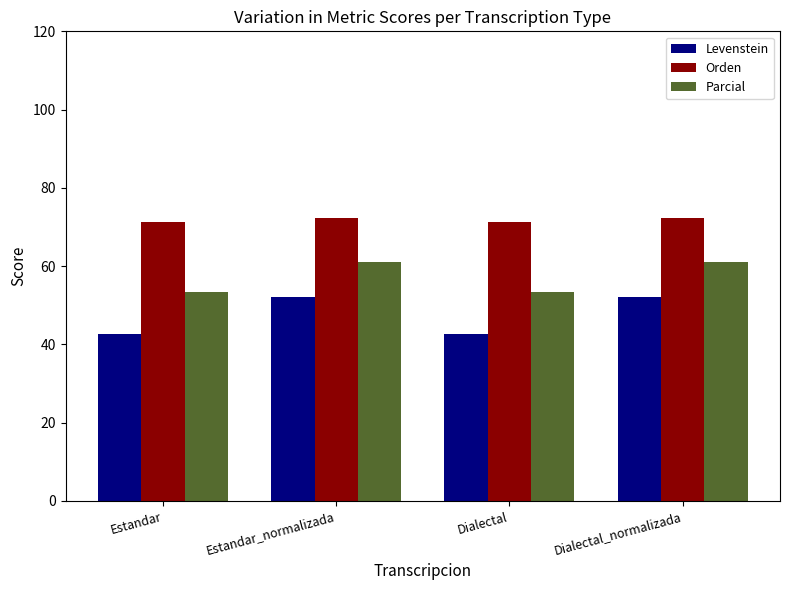

What is the sum of all Parcial values?

229.1